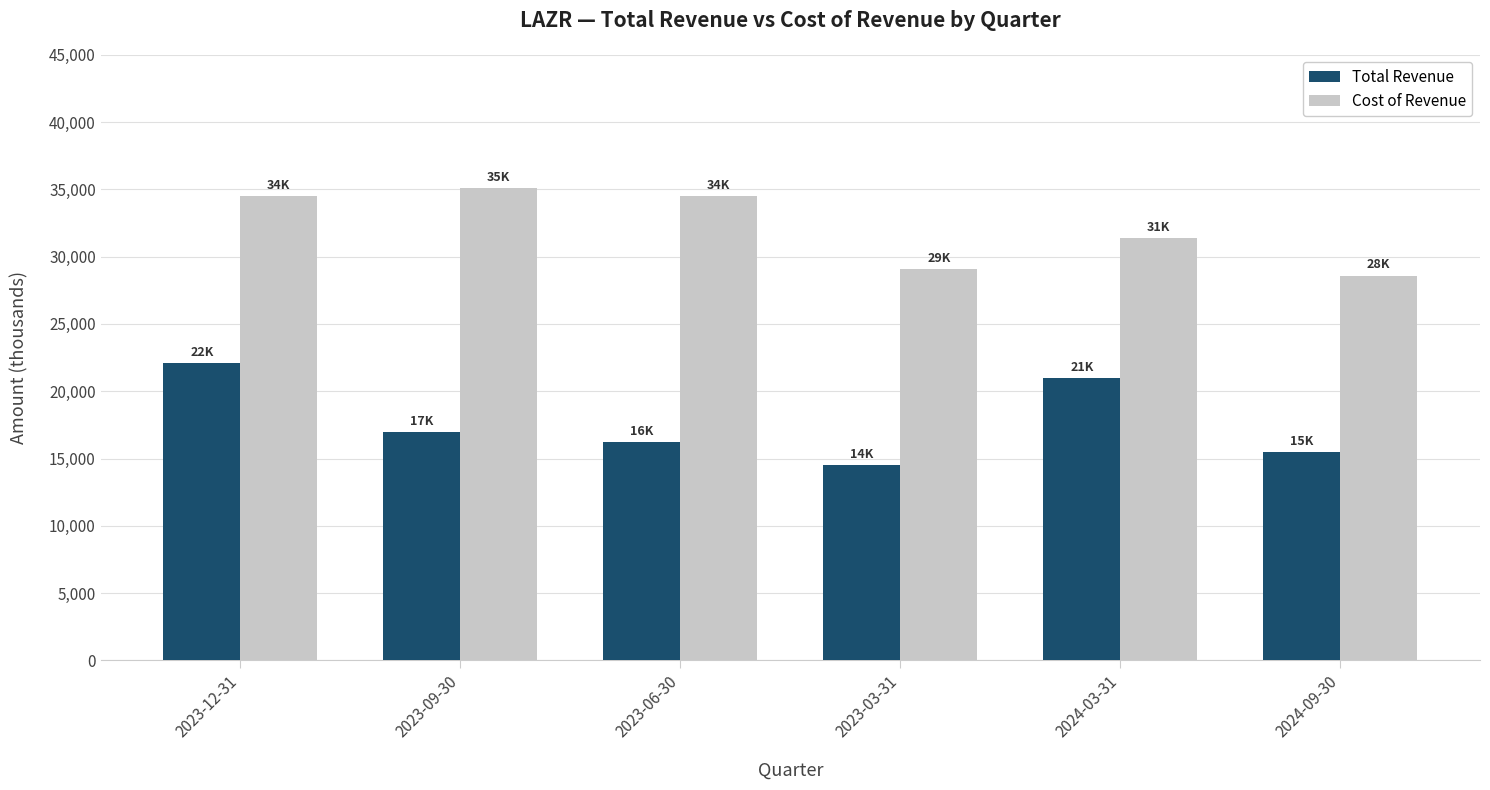

What value does the Cost of Revenue series have at 2023-06-30, to the nearest 50?

34500